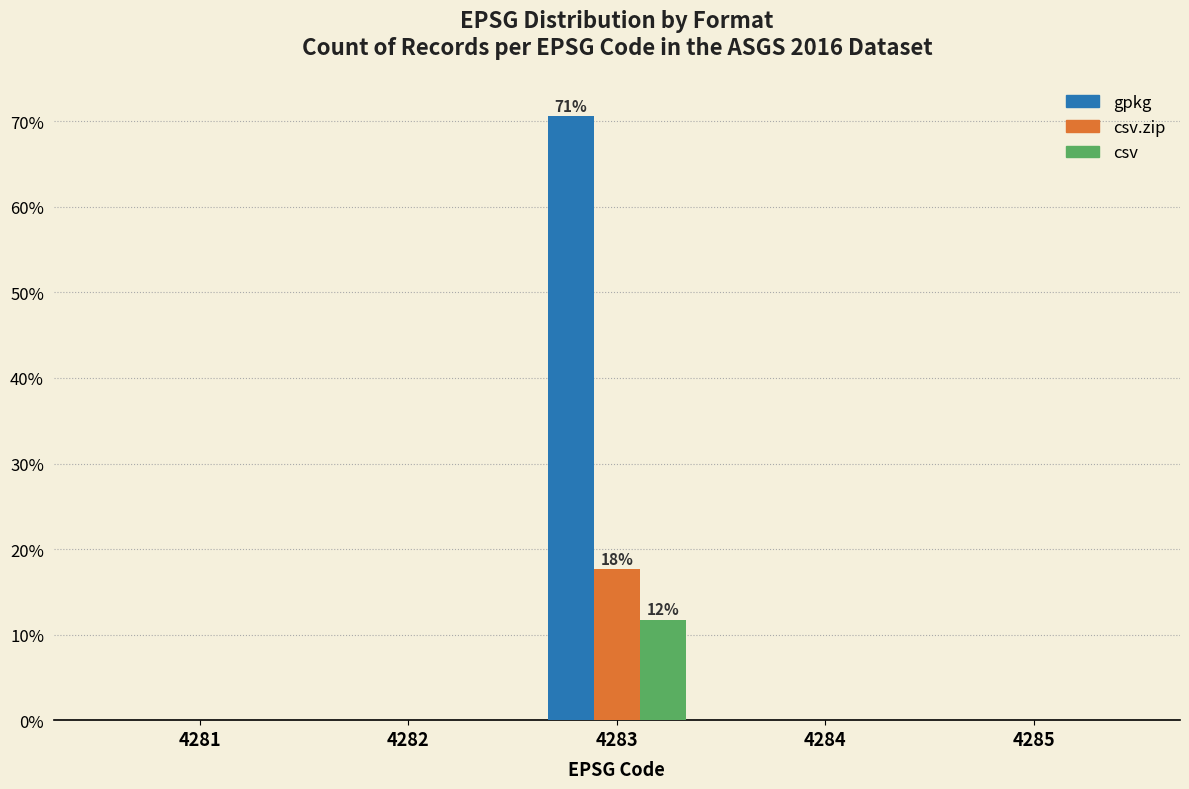

Reading left to right, extract all data points from this chart.

gpkg: 4281=0.0	4282=0.0	4283=70.6	4284=0.0	4285=0.0
csv.zip: 4281=0.0	4282=0.0	4283=17.6	4284=0.0	4285=0.0
csv: 4281=0.0	4282=0.0	4283=11.8	4284=0.0	4285=0.0